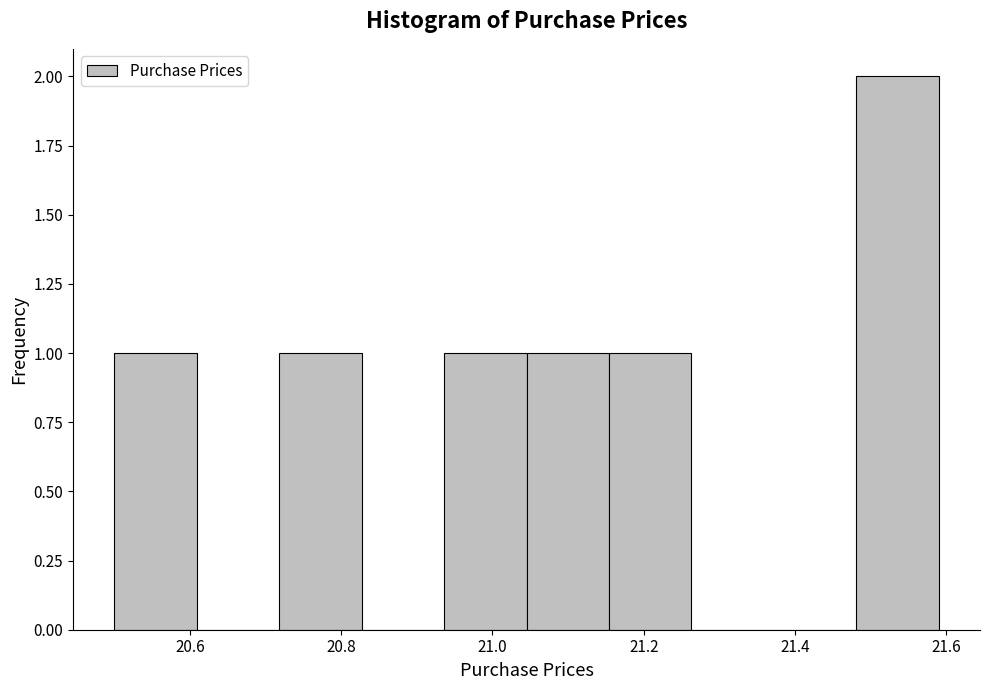

Which range on the x-axis has the tallest bar?

21.48 to 21.60